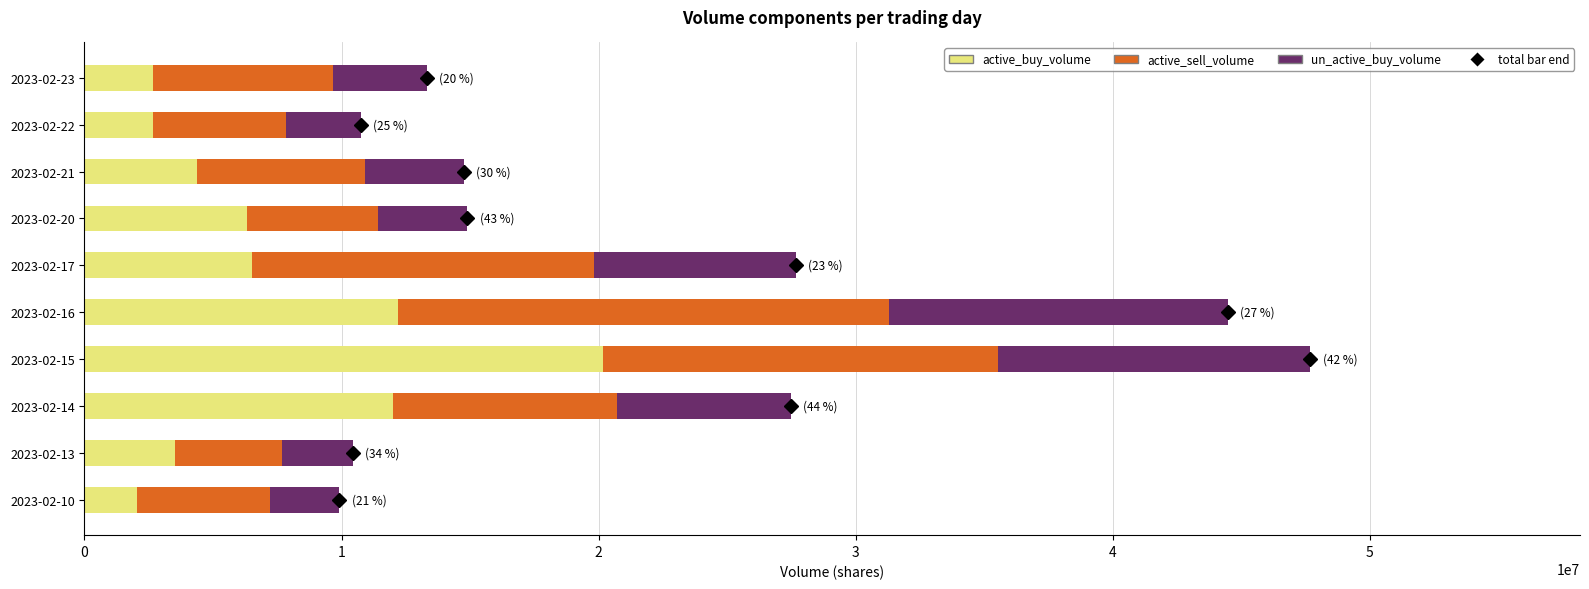

What is the approximate value of active_buy_volume at 2023-02-21?

4364710